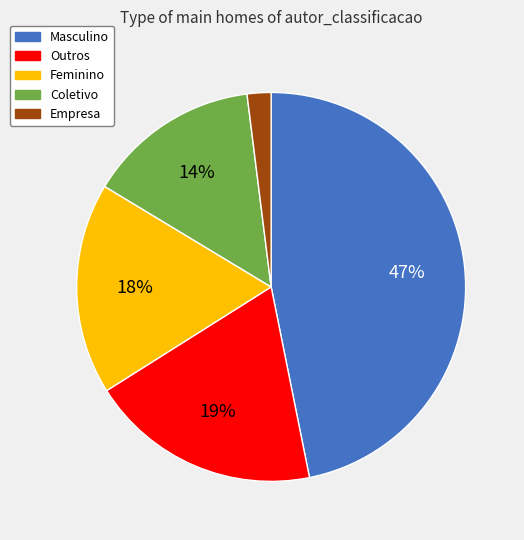

Which has a higher value, Outros or Empresa?

Outros